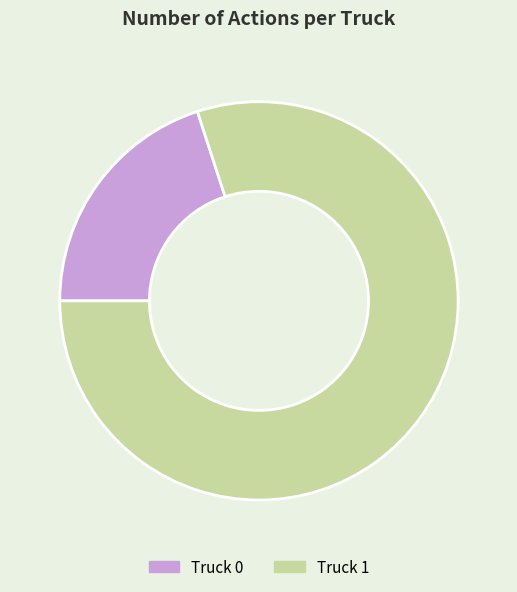

Do Truck 1 and Truck 0 together represent more than half of the pie?

Yes